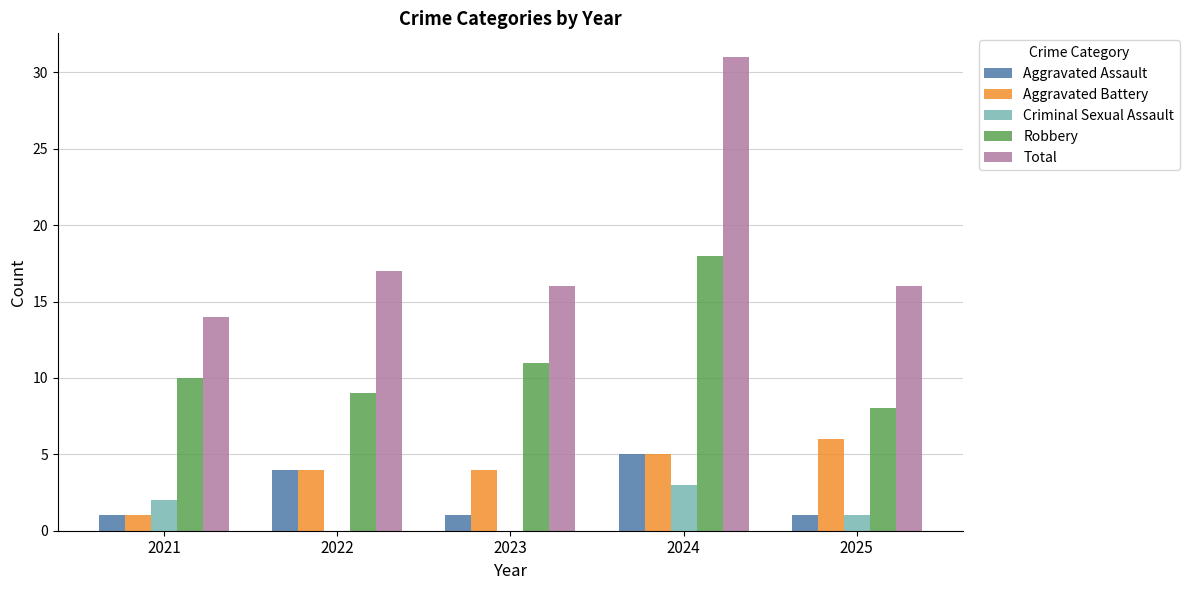

At which category is the sum across all series the highest?

2024